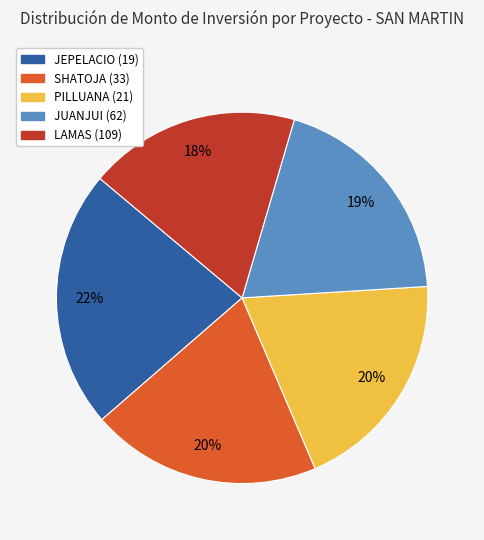

Combined, do LAMAS (109) and PILLUANA (21) account for over 50%?

No